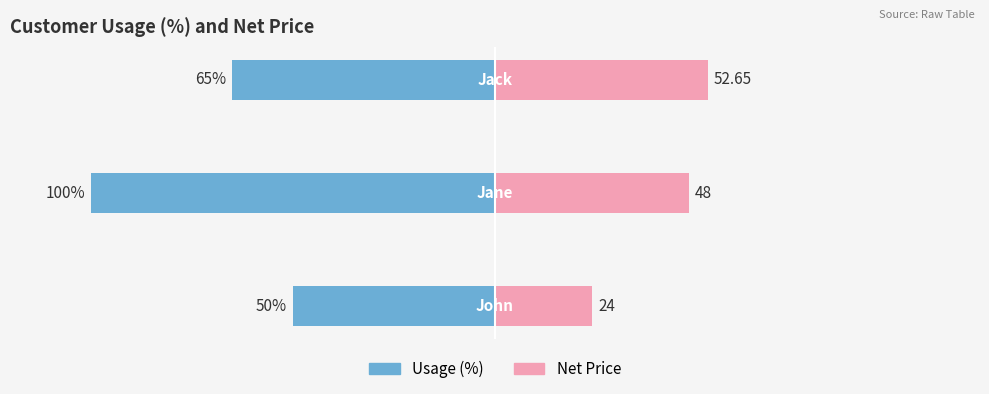

At which category is the sum across all series the highest?

2